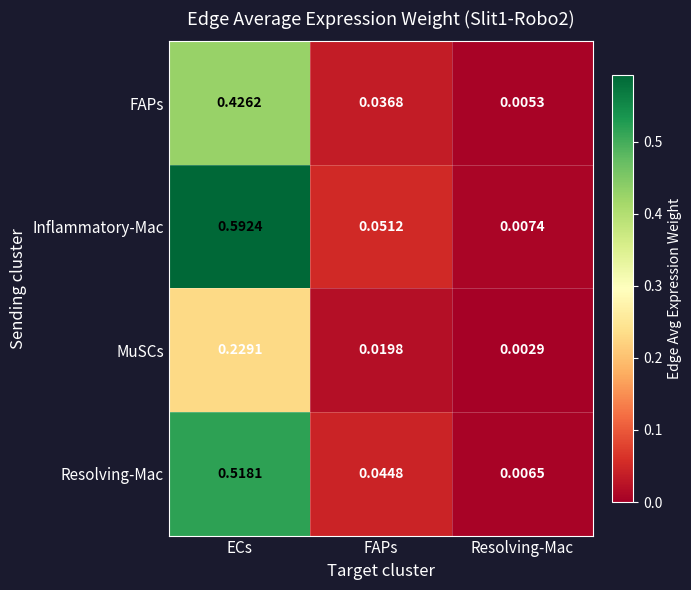

At which label is Resolving-Mac closest to 0?

Resolving-Mac